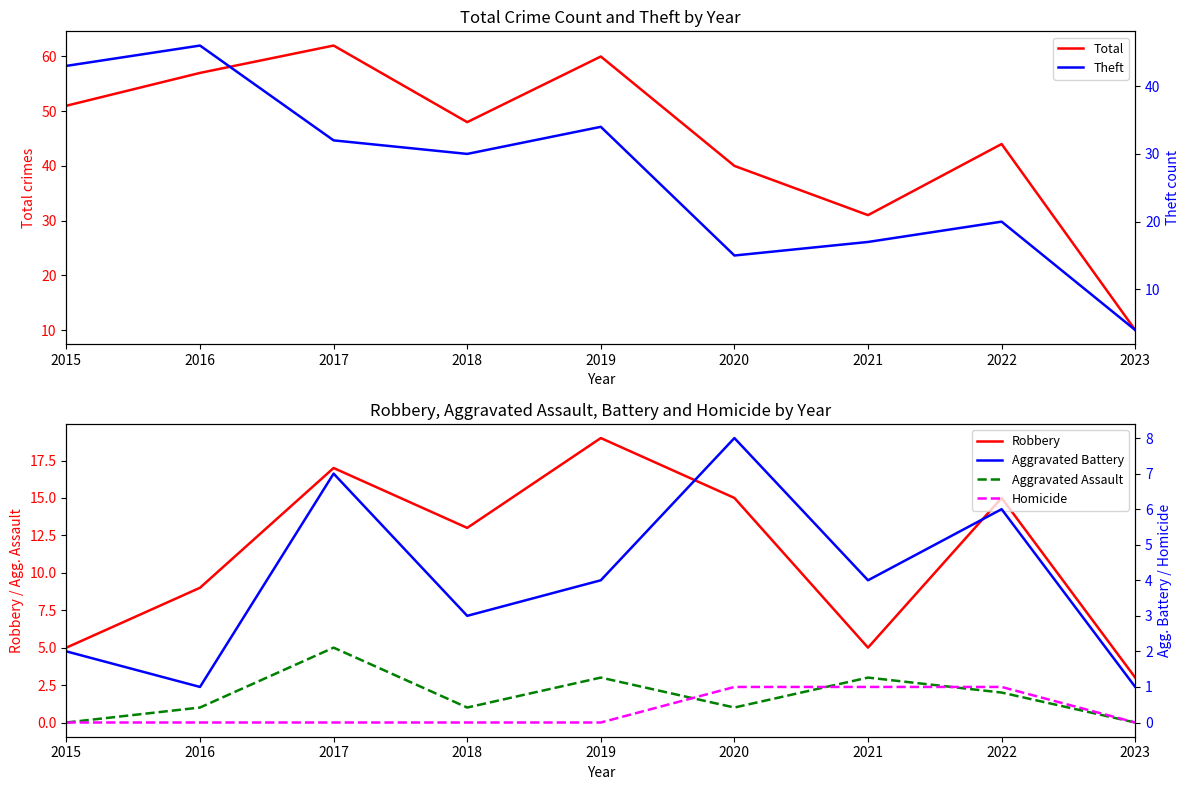

What is the difference between the highest and lowest values at 2020?

39